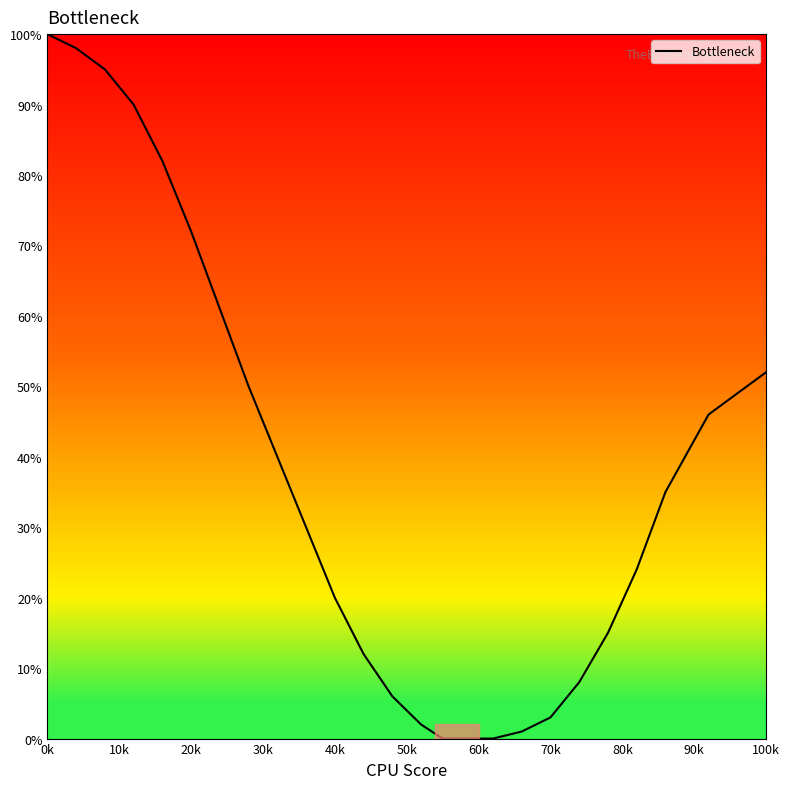

What is the maximum value shown in the chart?

100